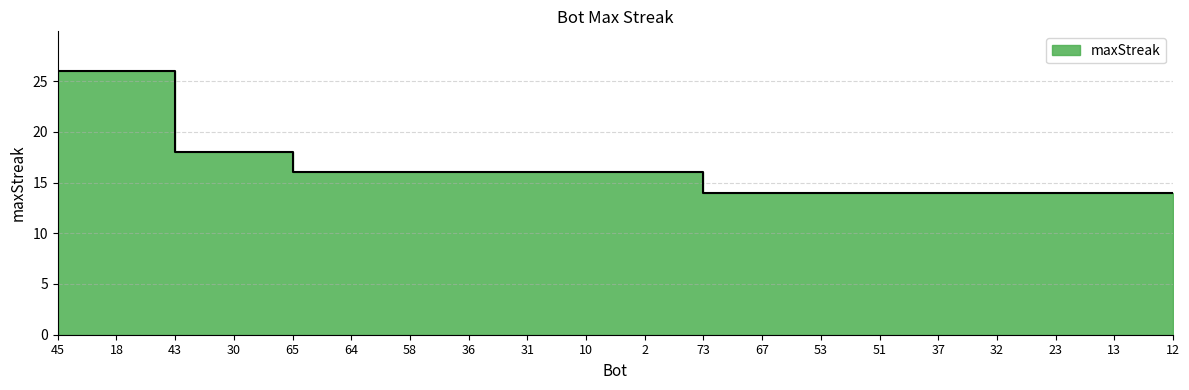

Approximately how many times larger is the value at 31 compared to 65?

1.0